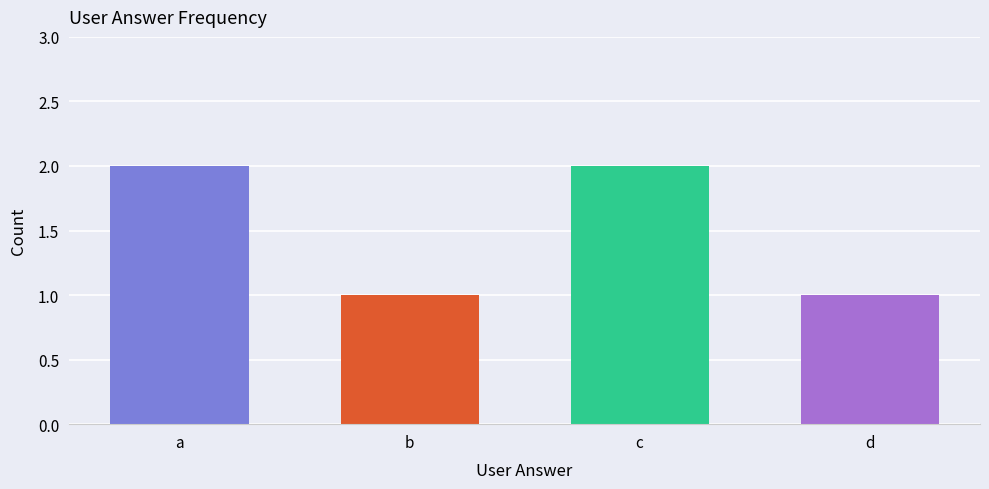

What is the sum of the values at c and d?

3